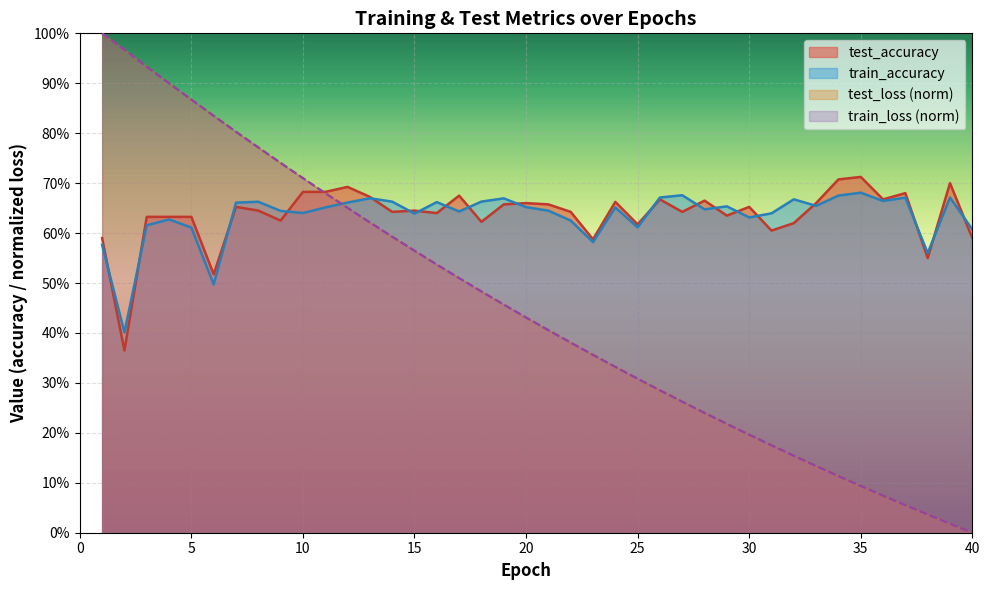

What is the difference between the maximum and minimum values in the train_accuracy series?

0.3